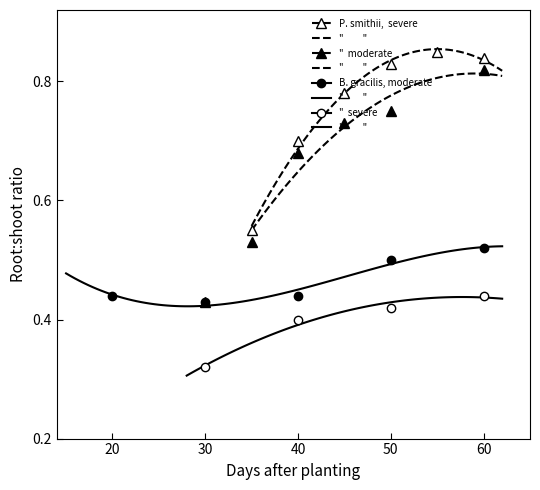

Between 20 and 25, which series saw the biggest shift?

B. gracilis, moderate